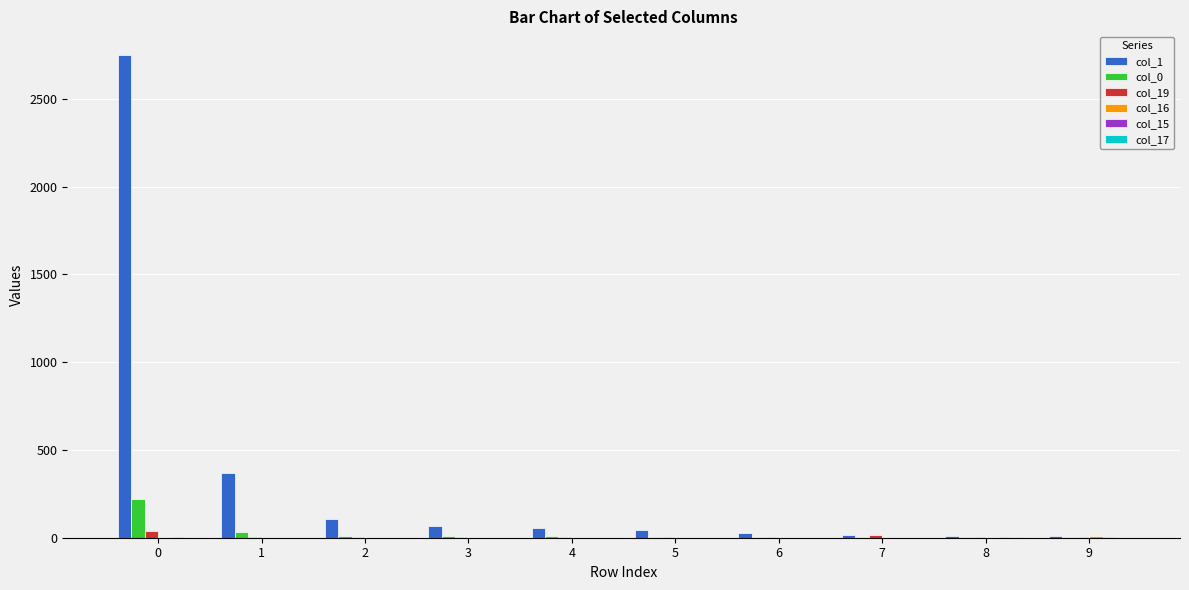

Reading right to left, what are all the values shown in this chart?

col_1: 8	11	17	26	42	53	65	107	369	2747
col_0: 4	4	5	2	2	8	8	7	33	222
col_19: 4	6	15	6	2	2	2	2	4	40
col_16: 11	1	5	1	0	0	2	0	0	1
col_15: 2	2	0	1	0	0	0	0	0	2
col_17: 1	5	1	1	0	0	0	0	0	1